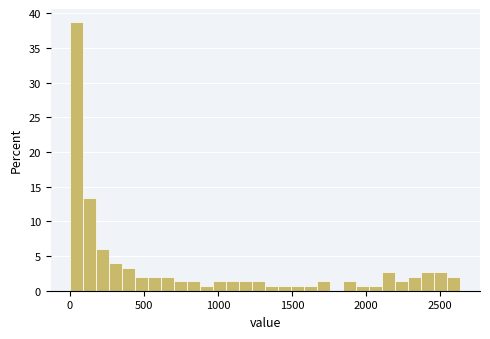

Read against the x-axis, roughly where is the centre of the tallest bar?

50